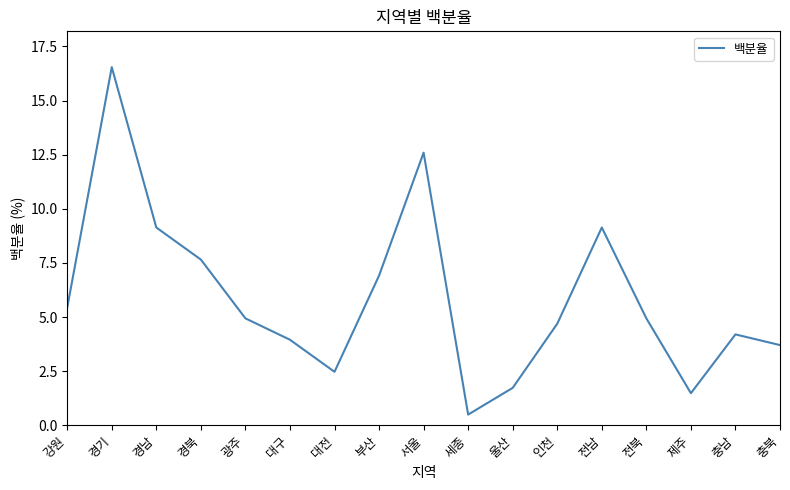

Reading left to right, list all the values displayed in this chart.

5.4	16.5	9.1	7.7	4.9	4.0	2.5	6.9	12.6	0.5	1.7	4.7	9.1	4.9	1.5	4.2	3.7